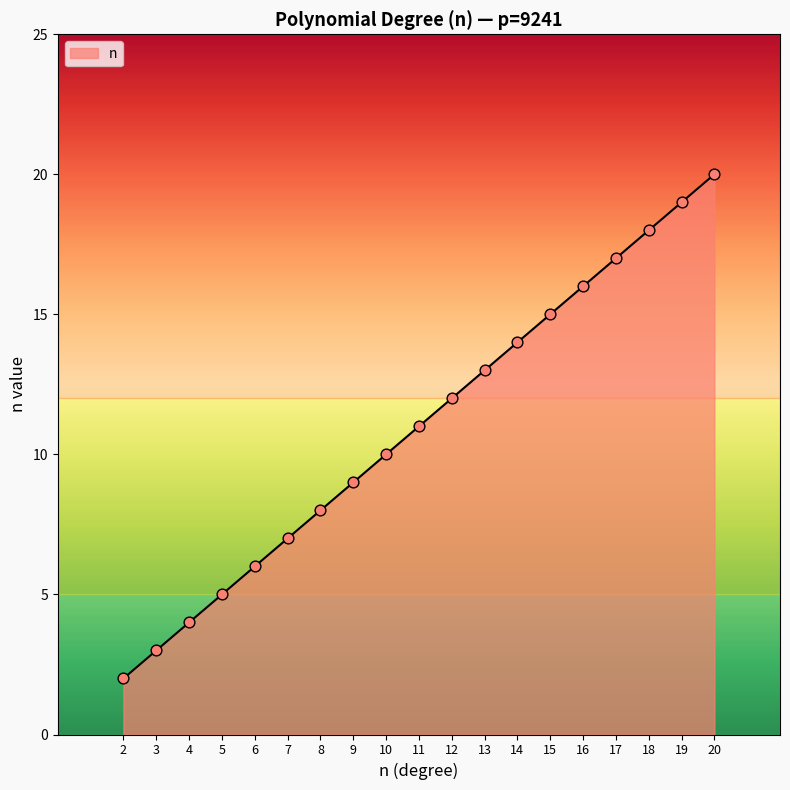

What is the change in value from 2 to 10?

+8